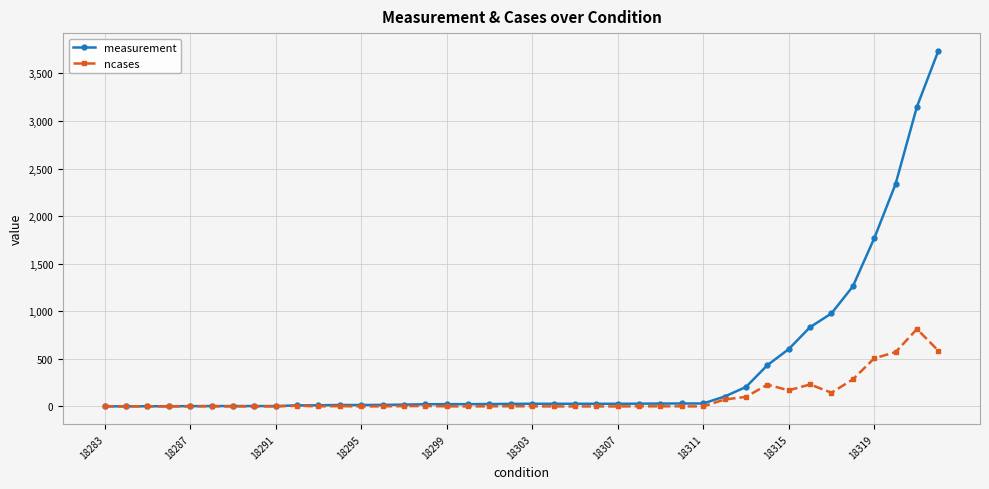

Which series has the largest range (max minus min)?

measurement